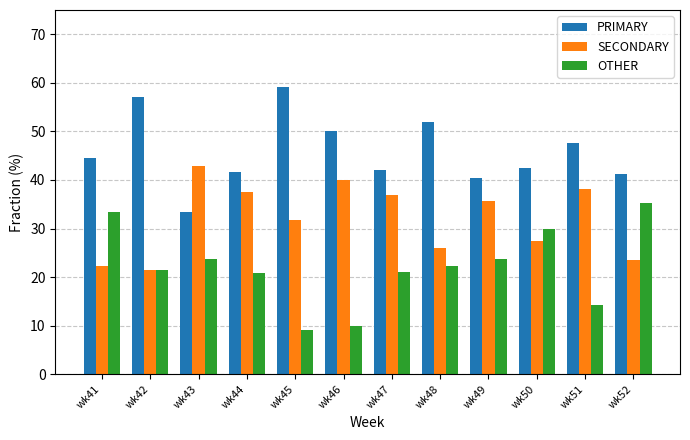

What is the spread (max minus min) of values at wk46?

40.0